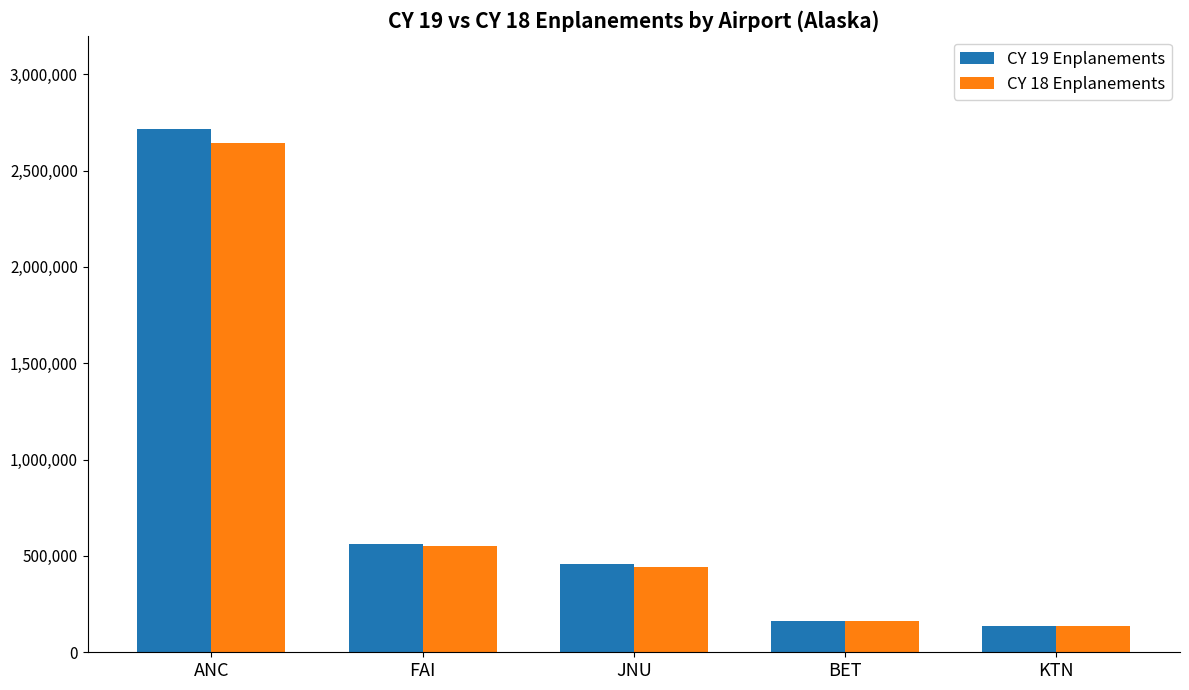

Where is CY 18 Enplanements nearest to the value 1388998?

FAI